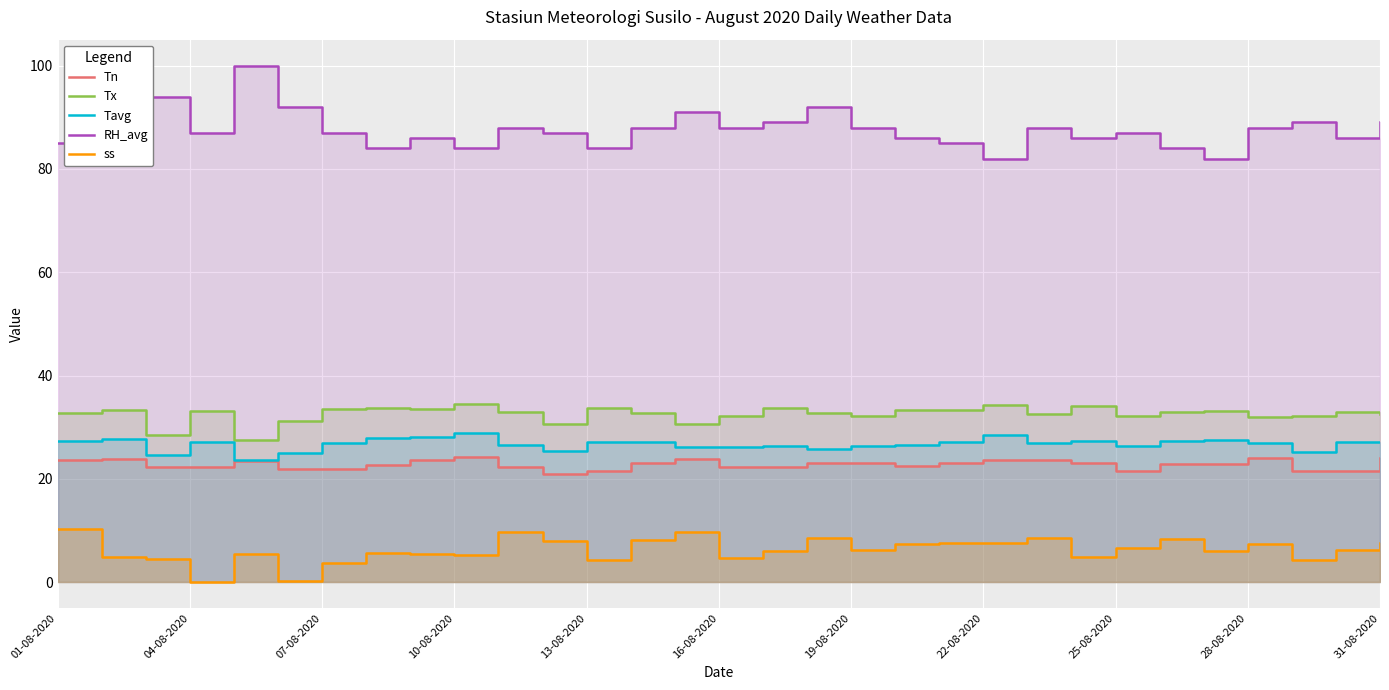

True or false: Tavg and RH_avg cross at least once.

False